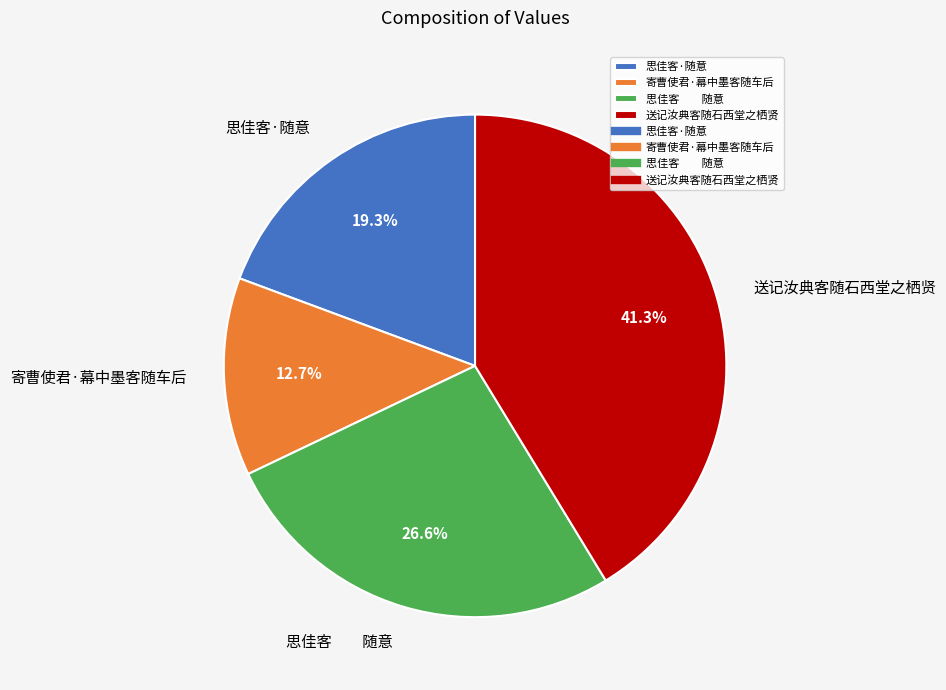

Approximately how many times larger is the value at 送记汝典客随石西堂之栖贤 compared to 思佳客·随意?

2.1